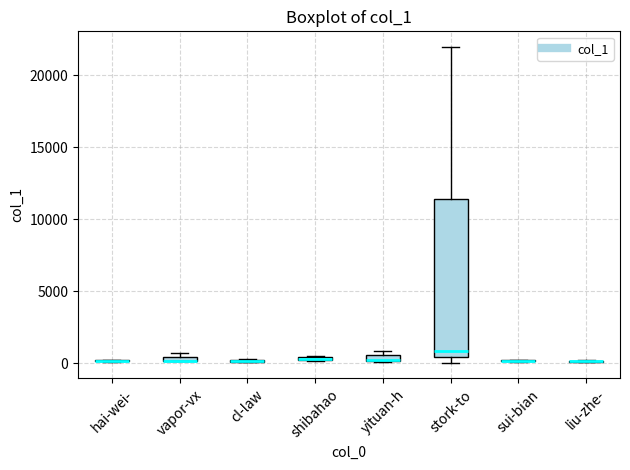

Comparing the boxes themselves (not the whiskers), which one is the tallest?

stork-to